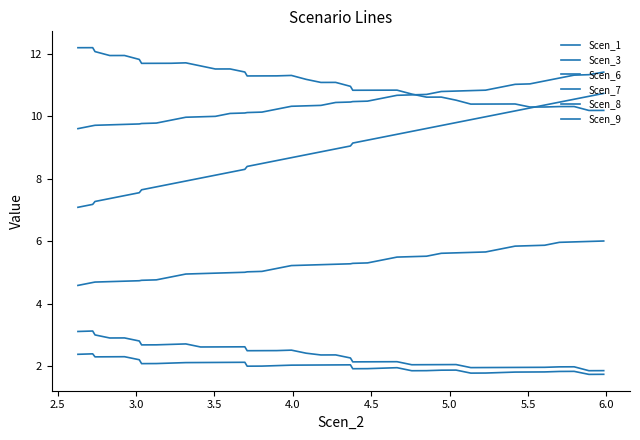

How many lines are shown in the chart?

6